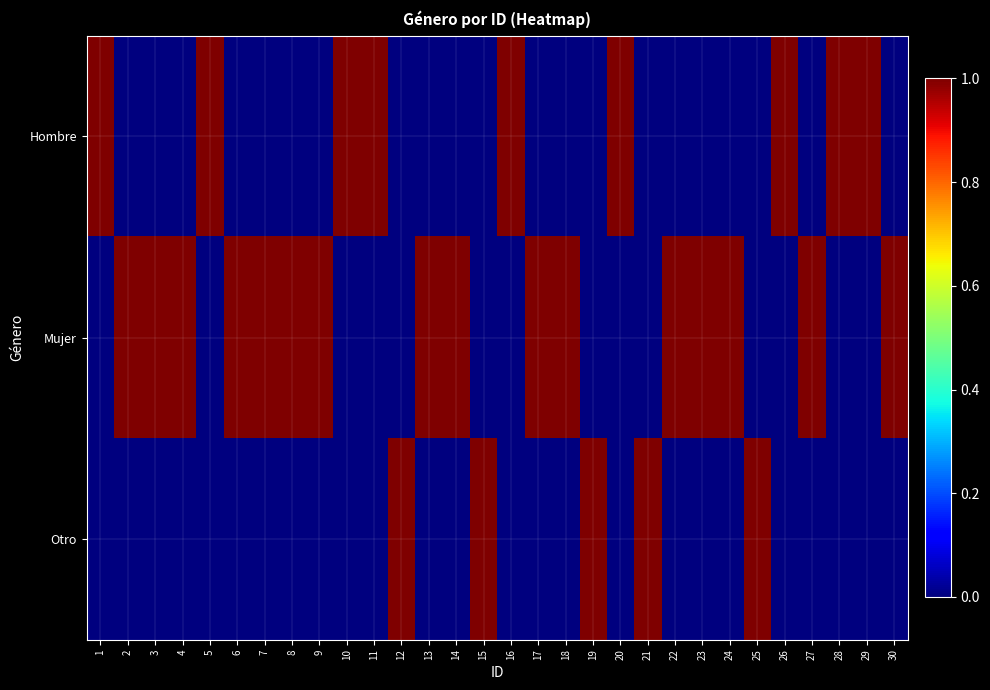

Reading left to right, transcribe all the data shown in this chart.

Hombre: 1=1	2=0	3=0	4=0	5=1	6=0	7=0	8=0	9=0	10=1	11=1	12=0	13=0	14=0	15=0	16=1	17=0	18=0	19=0	20=1	21=0	22=0	23=0	24=0	25=0	26=1	27=0	28=1	29=1	30=0
Mujer: 1=0	2=1	3=1	4=1	5=0	6=1	7=1	8=1	9=1	10=0	11=0	12=0	13=1	14=1	15=0	16=0	17=1	18=1	19=0	20=0	21=0	22=1	23=1	24=1	25=0	26=0	27=1	28=0	29=0	30=1
Otro: 1=0	2=0	3=0	4=0	5=0	6=0	7=0	8=0	9=0	10=0	11=0	12=1	13=0	14=0	15=1	16=0	17=0	18=0	19=1	20=0	21=1	22=0	23=0	24=0	25=1	26=0	27=0	28=0	29=0	30=0